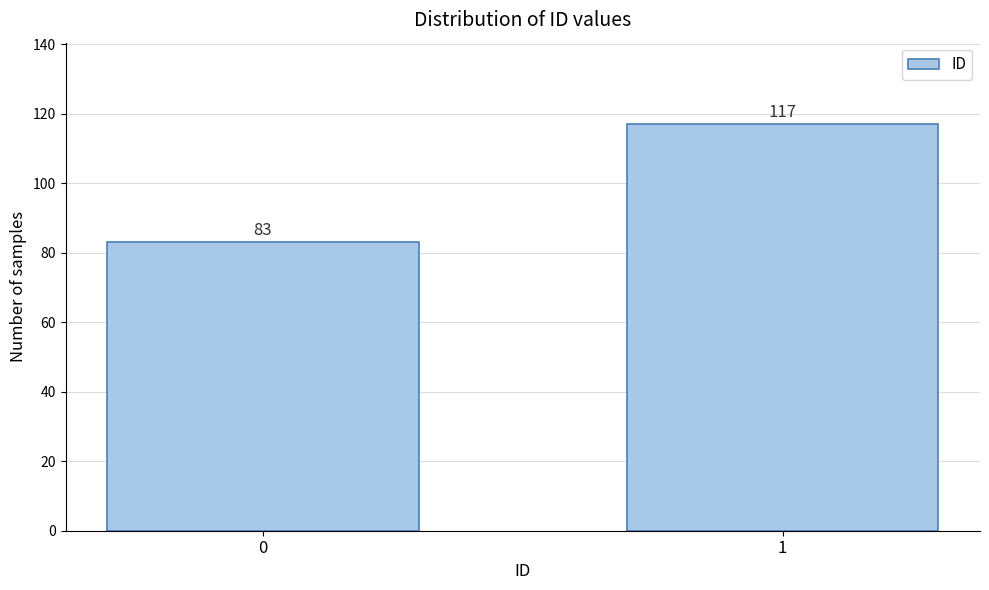

Reading left to right, extract all data points from this chart.

0=83	1=117